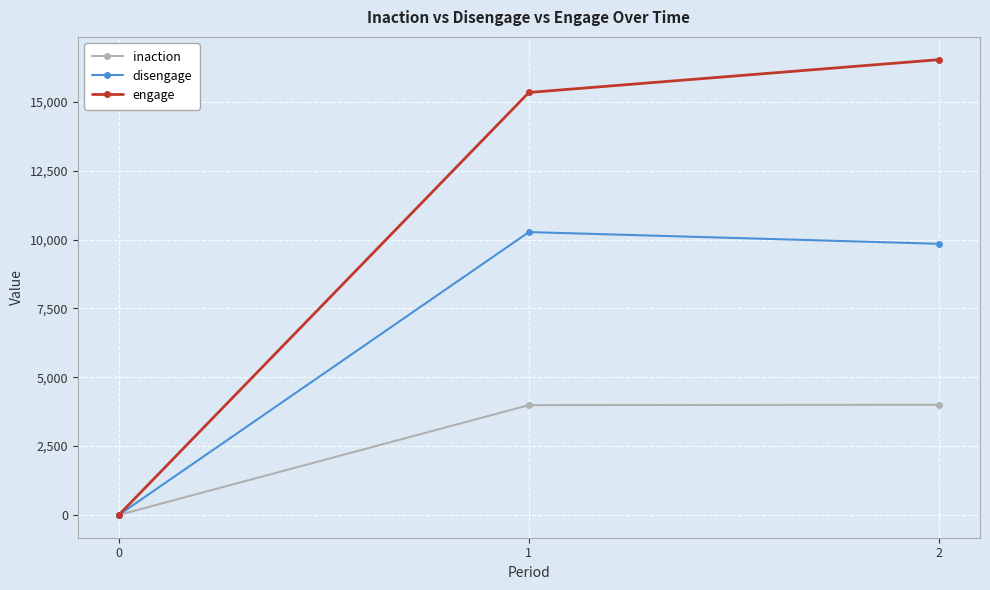

Does the chart have visible grid lines?

Yes